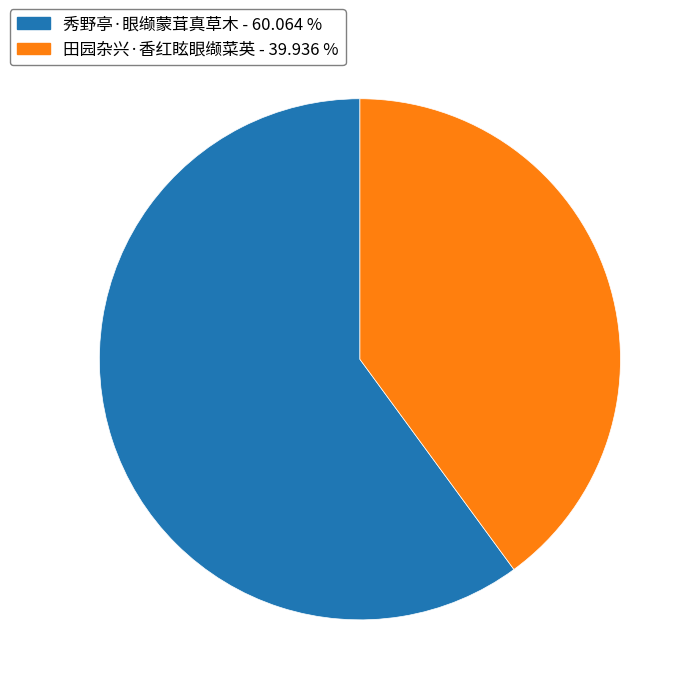

Is it true that 秀野亭·眼缬蒙茸真草木 is 72% of the pie?

False